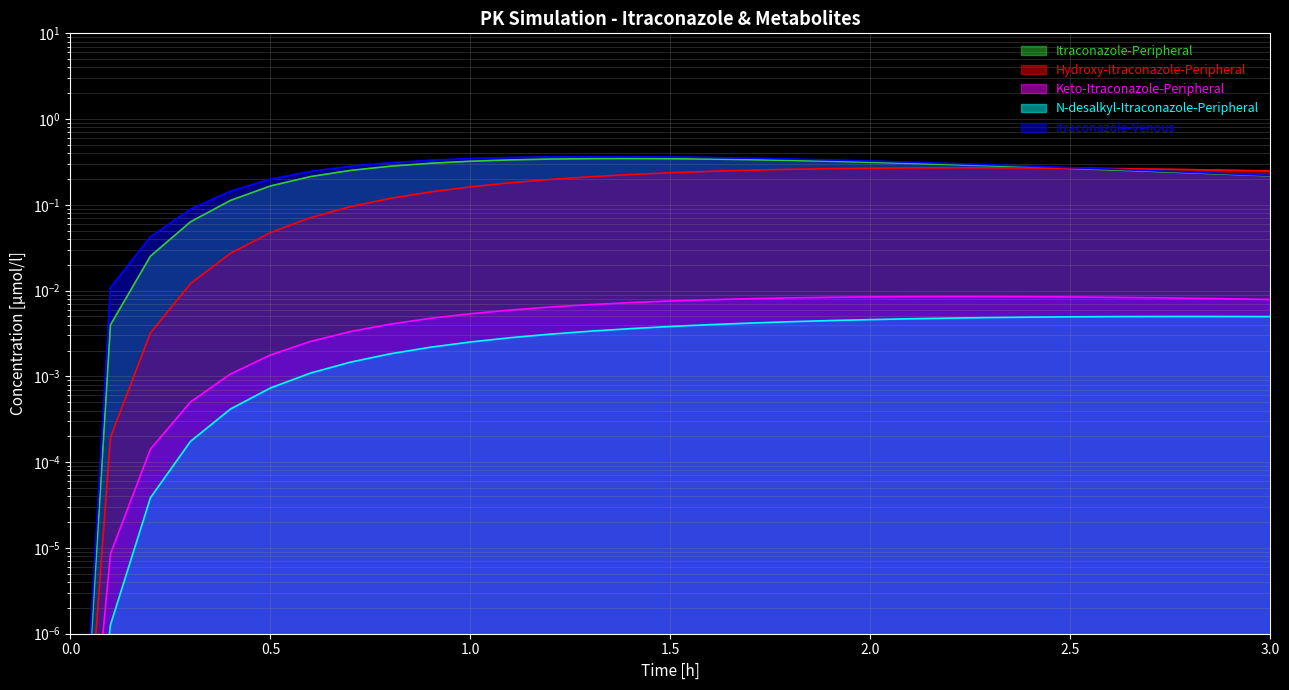

Does the chart have visible grid lines?

Yes